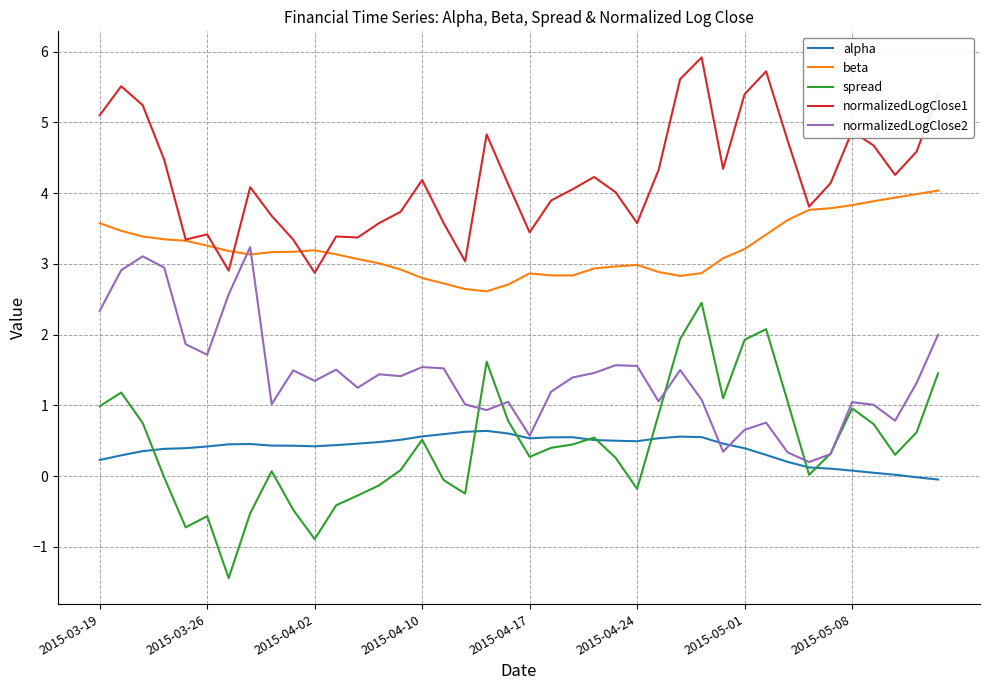

Which series has the largest total across all categories?

normalizedLogClose1